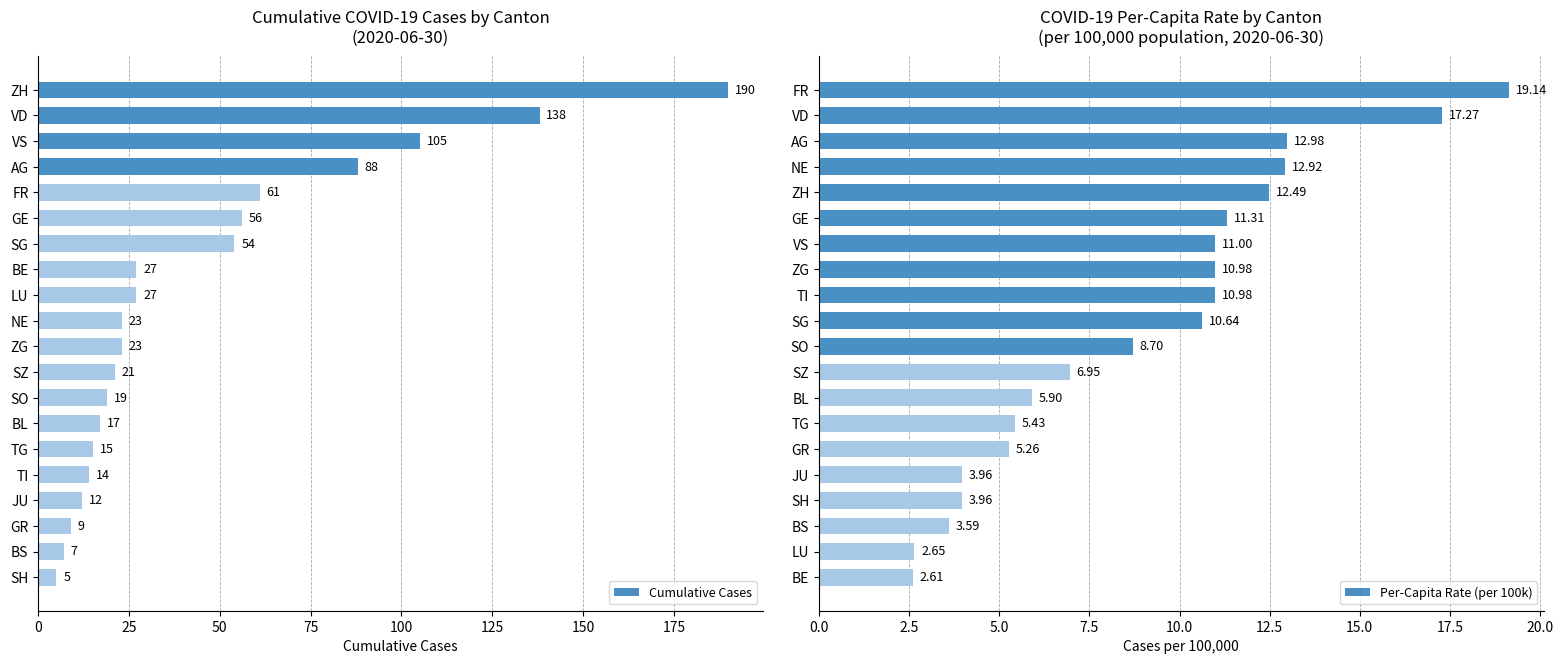

Which series has the largest range (max minus min)?

Cumulative Cases